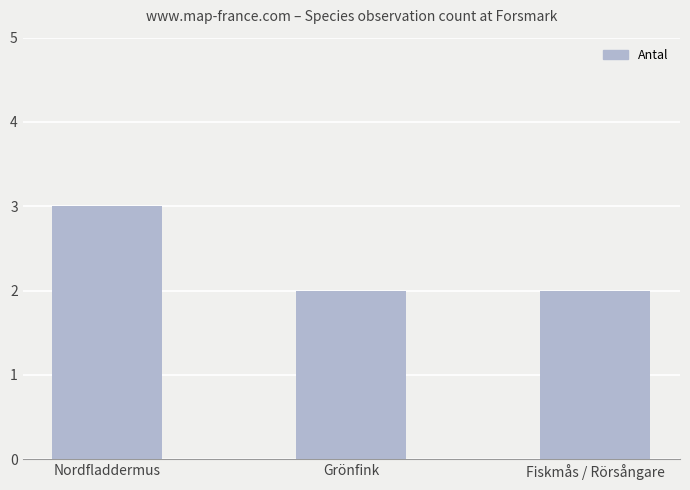

Approximately how many times larger is the value at Fiskmås / Rörsångare compared to Grönfink?

1.0